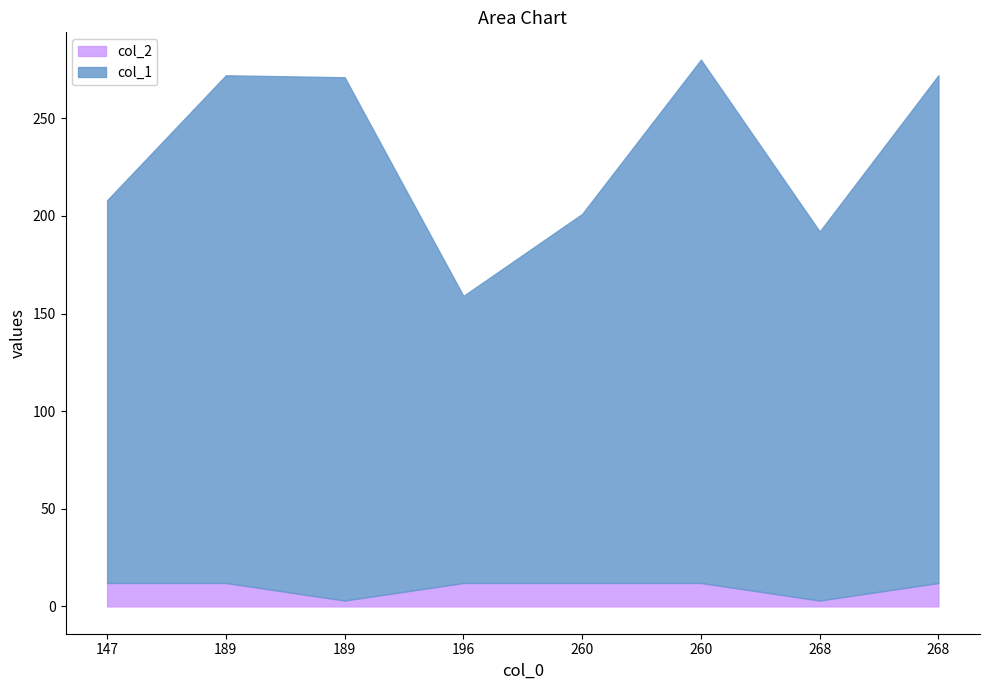

What is the value of the col_1 point at the 4th from the left?

147